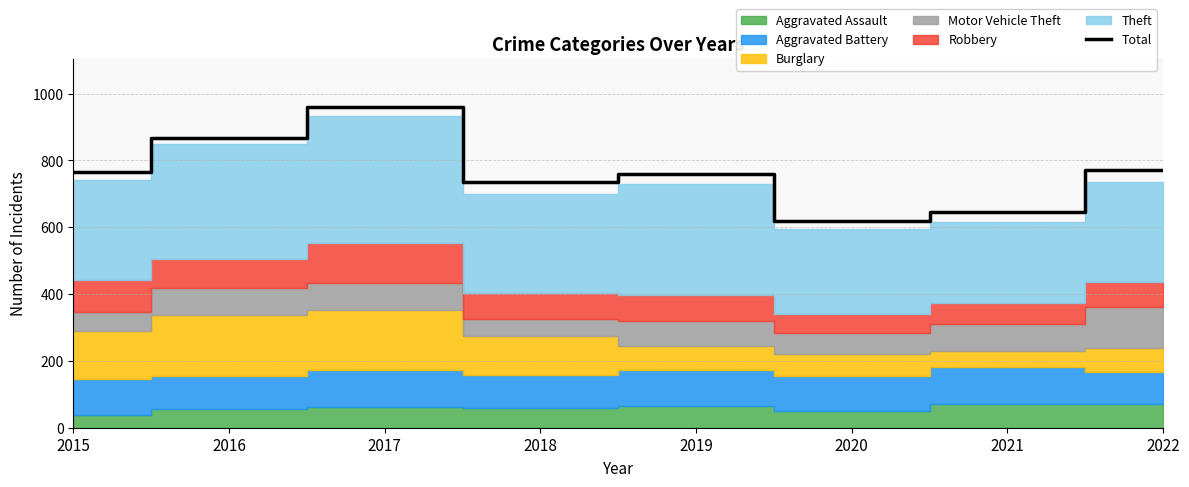

True or false: the data has more than 0 interior local peaks.

True